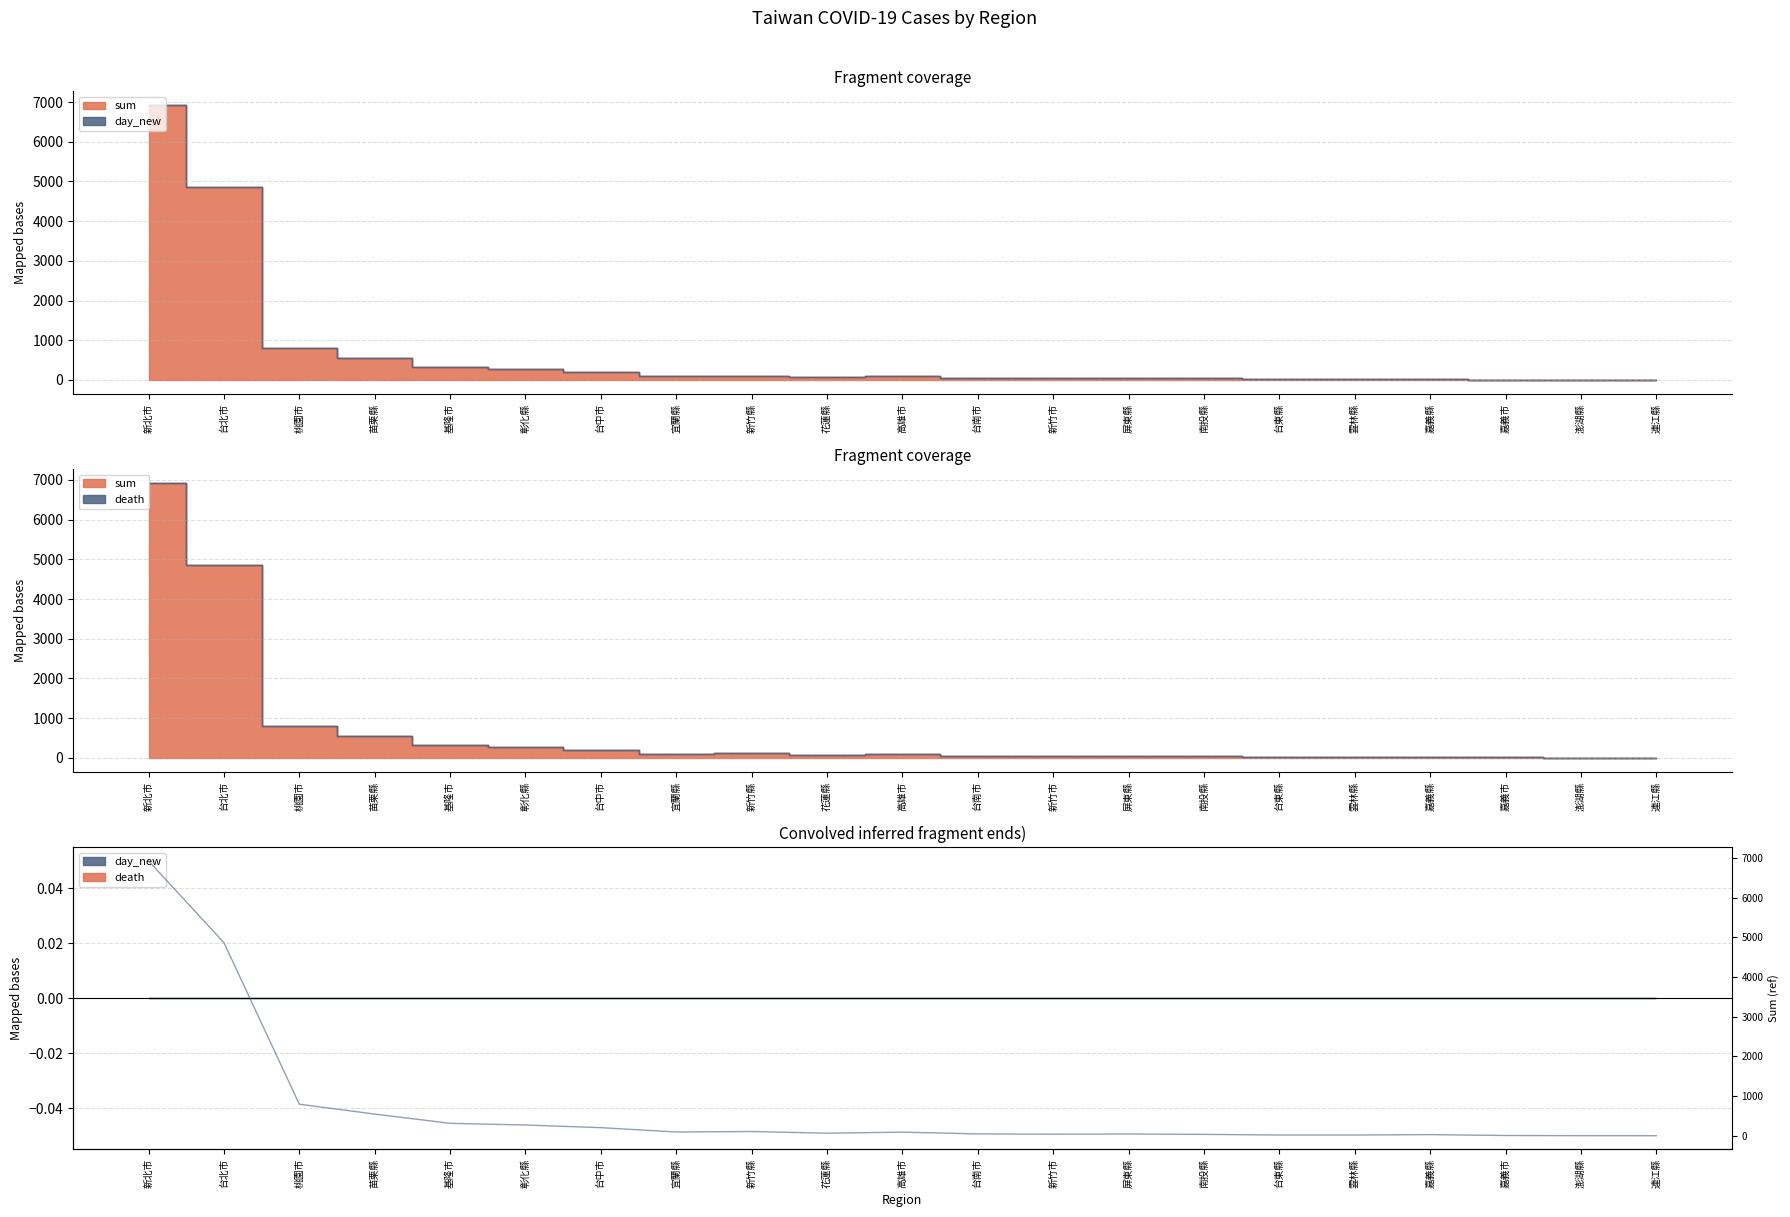

At which category does the chart reach its peak across all series?

新北市